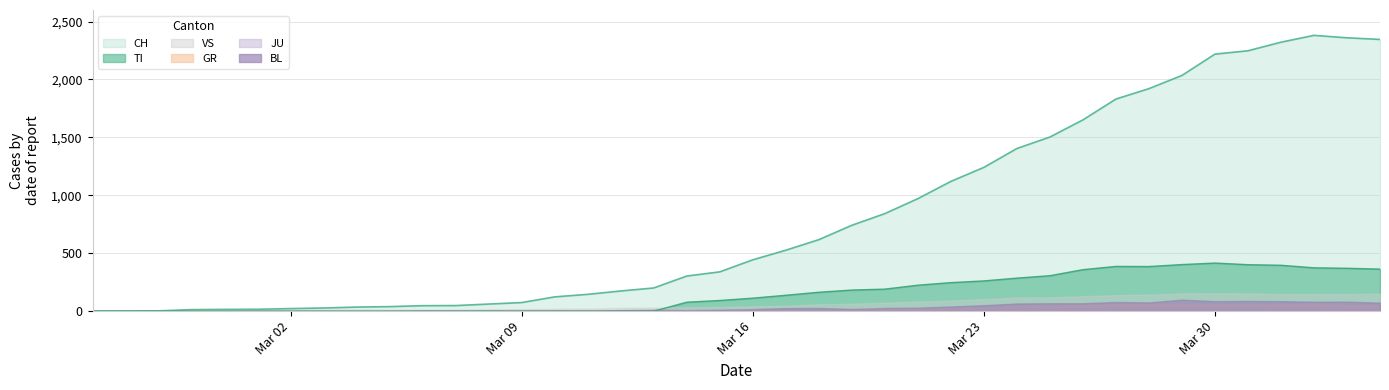

Where is VS nearest to the value 77?

2020-03-20